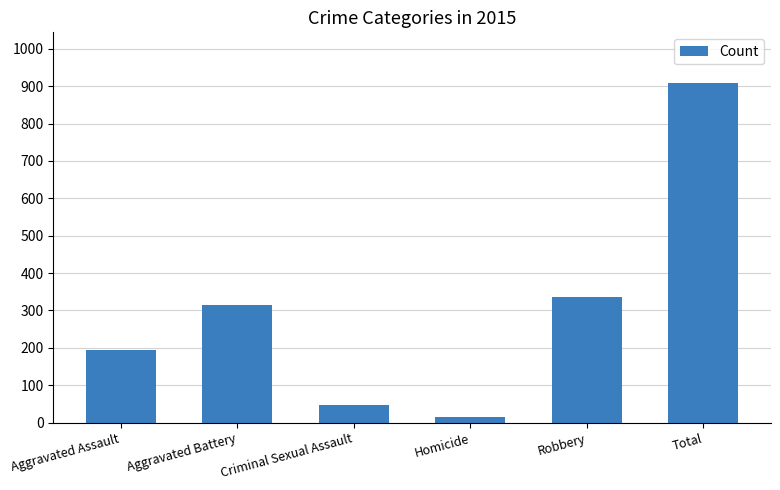

At which label is the value closest to 461?

Robbery